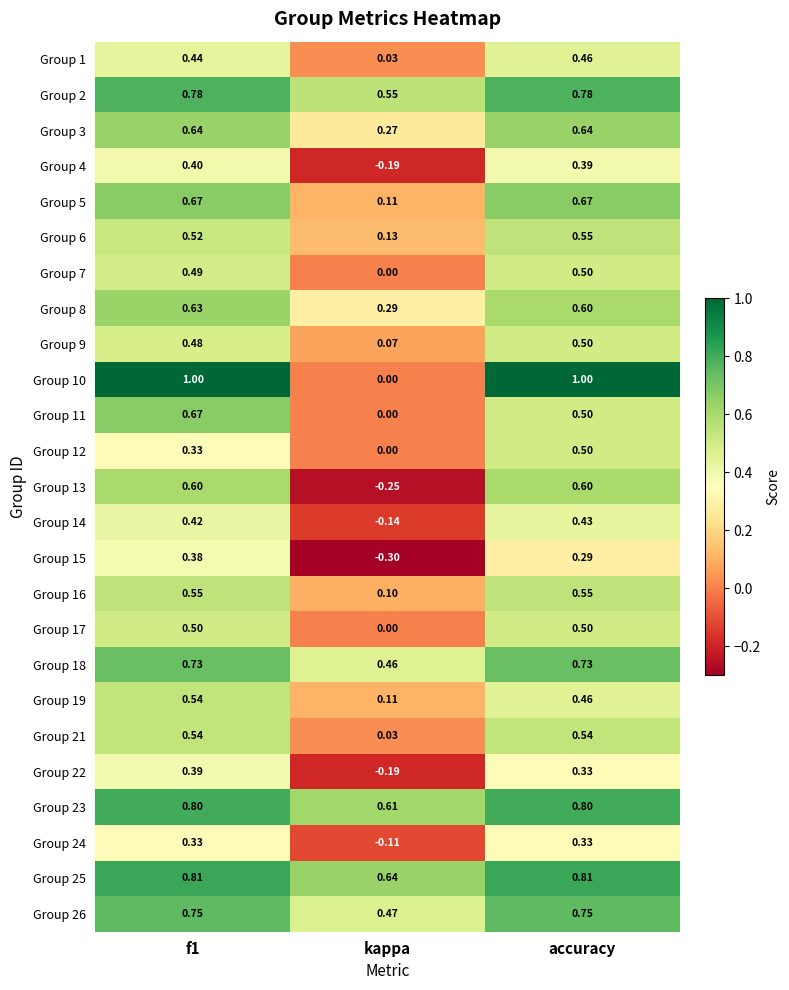

At which label is Group 19 closest to 0?

kappa